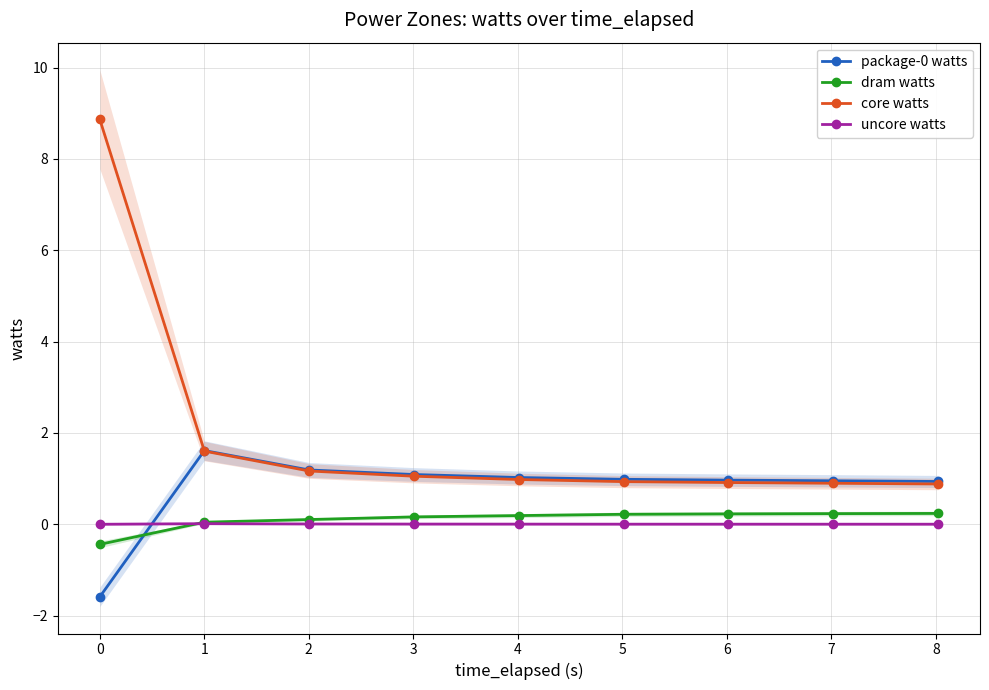

What is the maximum value for core watts?

8.9